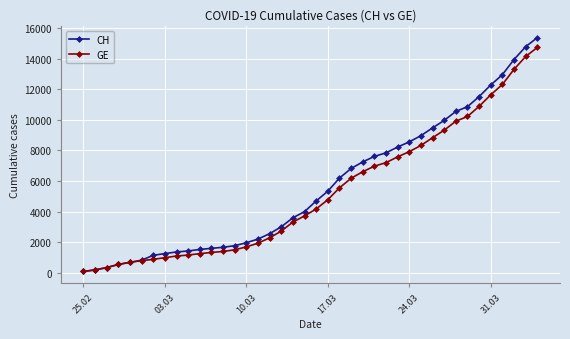

Which series has the largest range (max minus min)?

CH